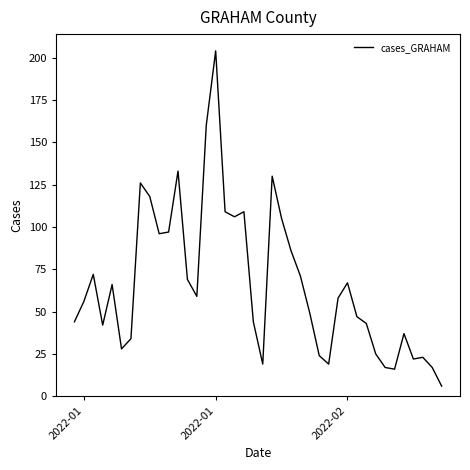

What is the maximum value shown in the chart?

204